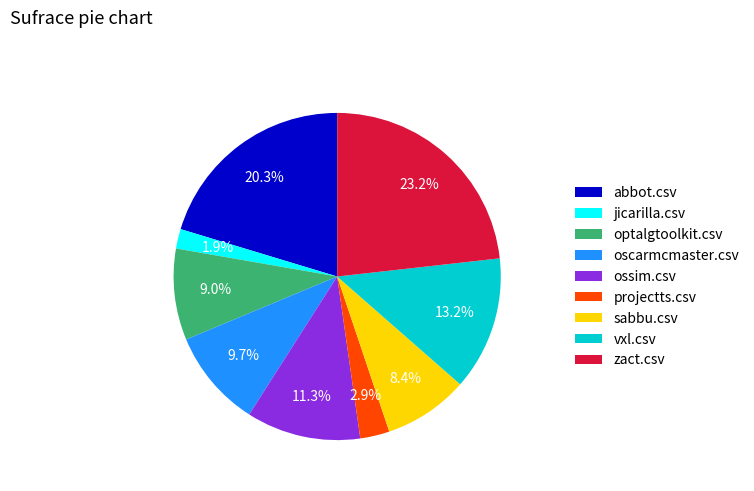

Which category has the smallest portion of the pie?

jicarilla.csv